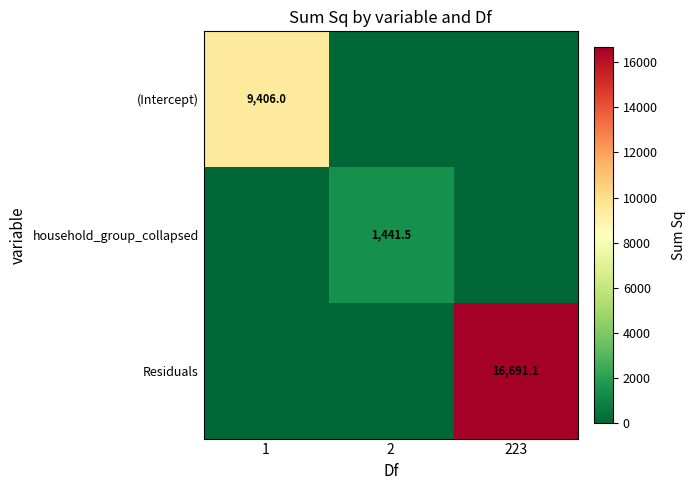

The (Intercept) series shows 9406.0 at 1. True or false?

True